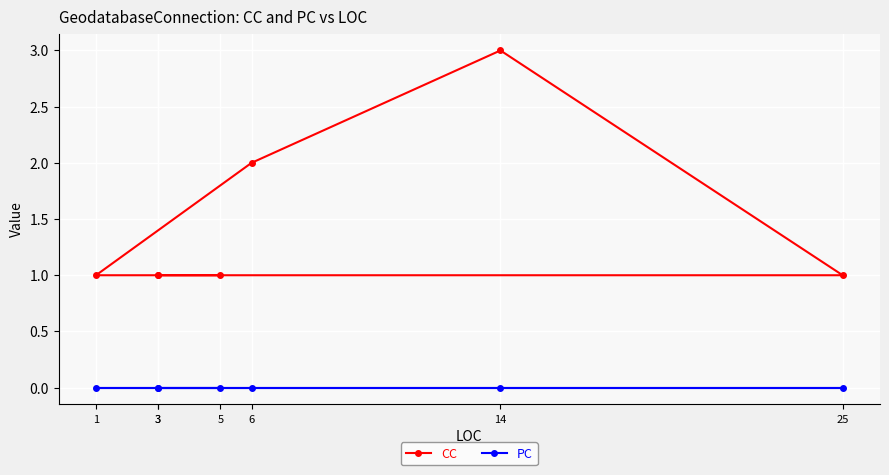

At 6, list the series in order from largest to smallest.

CC, PC